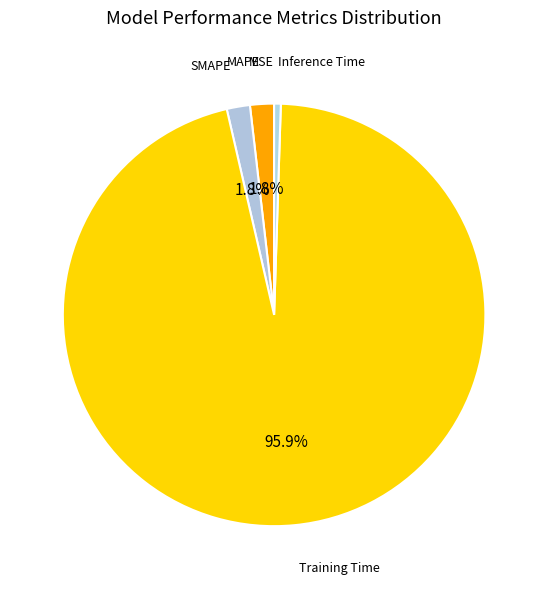

What is the largest slice in the pie chart?

Training Time